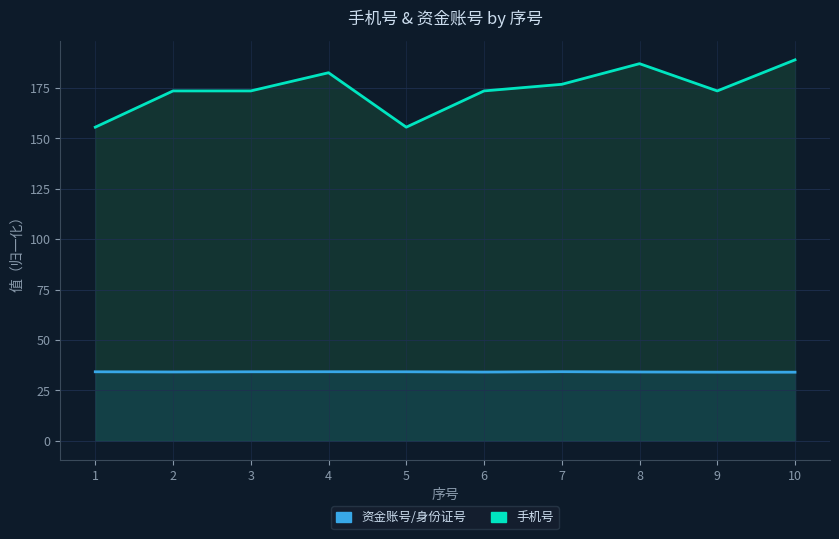

List the labels in order of 资金账号/身份证号 value, largest first.

7, 4, 3, 1, 5, 2, 8, 6, 9, 10